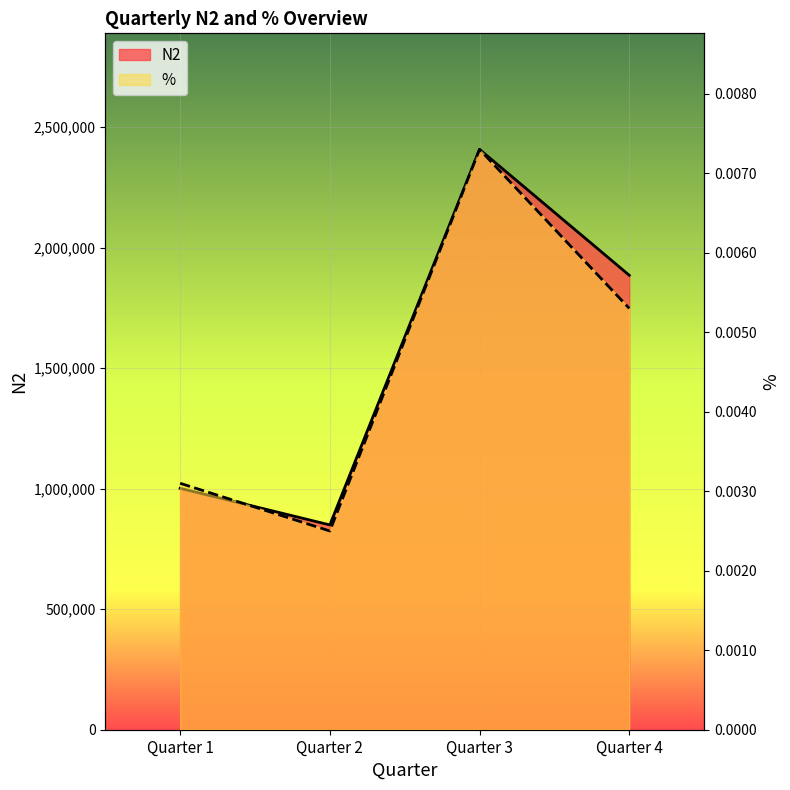

List the labels in order of % value, largest first.

Quarter 3, Quarter 4, Quarter 1, Quarter 2